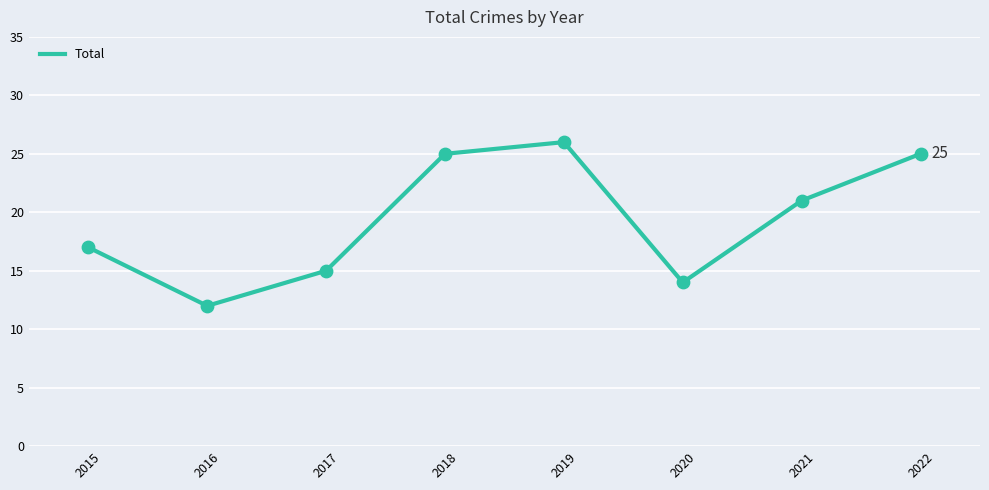

What is the change in value from 2015 to 2016?

-5